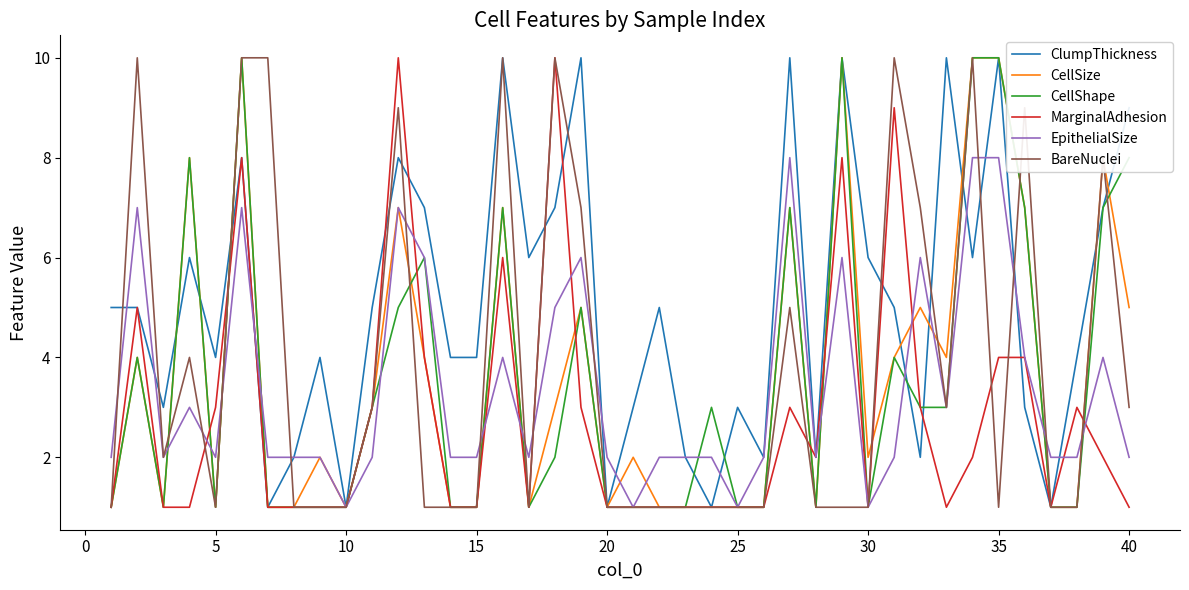

What is the maximum value for MarginalAdhesion?

10